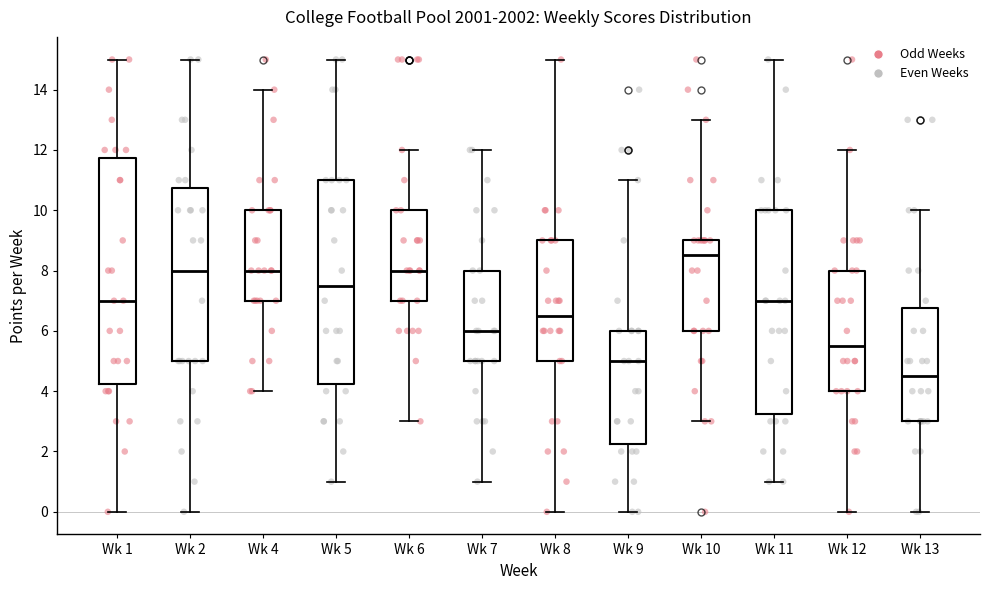

Which box has the highest median line?

Wk 10